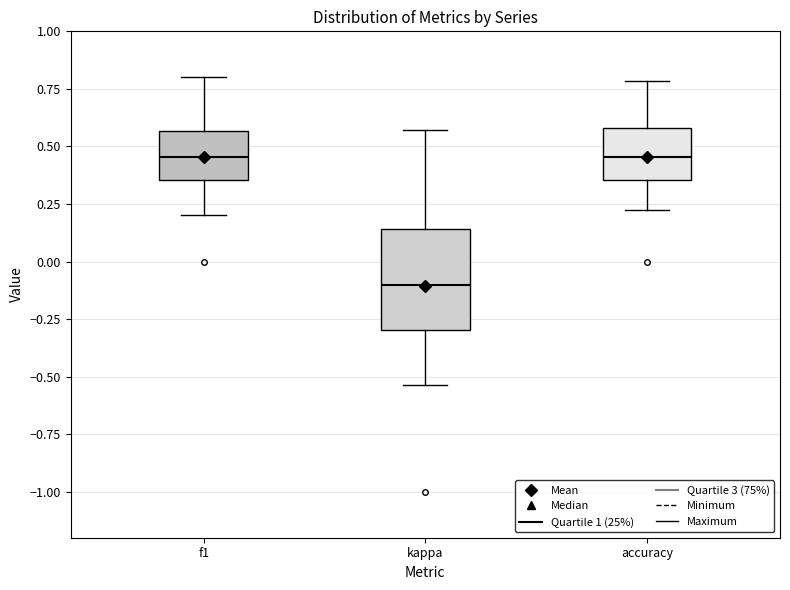

Which box is the tallest, from its lower edge to its upper edge?

kappa